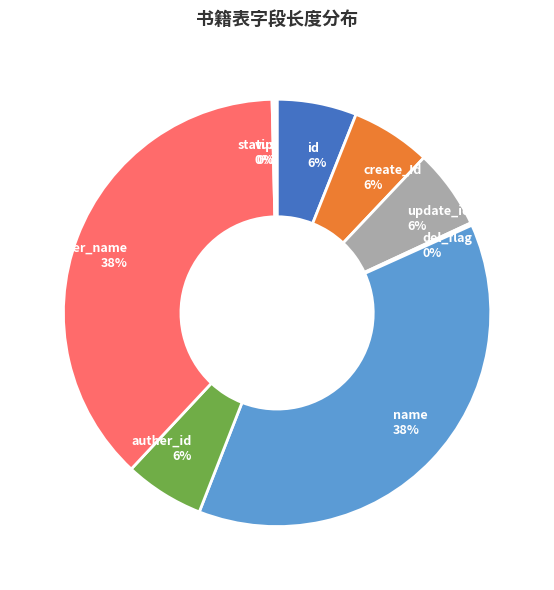

Is it true that id is 6% of the pie?

True